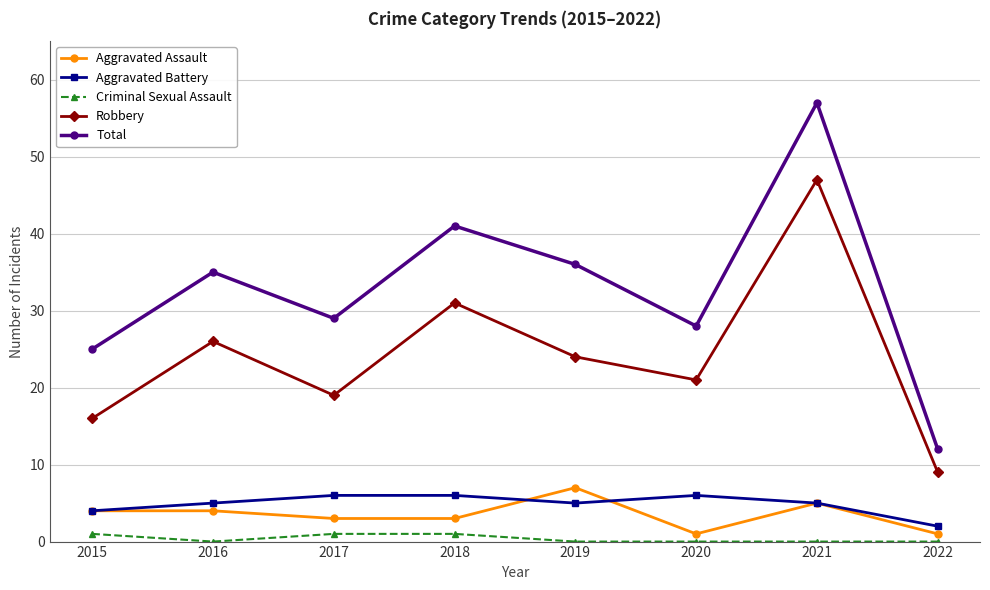

Reading left to right, transcribe all the data shown in this chart.

Aggravated Assault: 4	4	3	3	7	1	5	1
Aggravated Battery: 4	5	6	6	5	6	5	2
Criminal Sexual Assault: 1	0	1	1	0	0	0	0
Robbery: 16	26	19	31	24	21	47	9
Total: 25	35	29	41	36	28	57	12